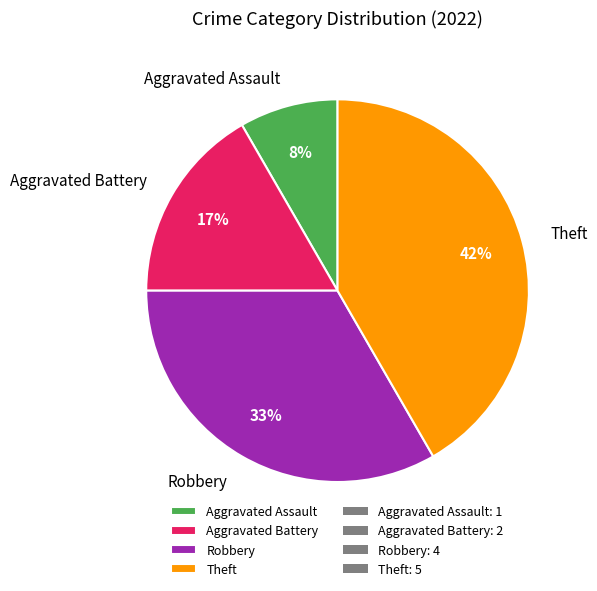

Is it true that Aggravated Assault is 1% of the pie?

False